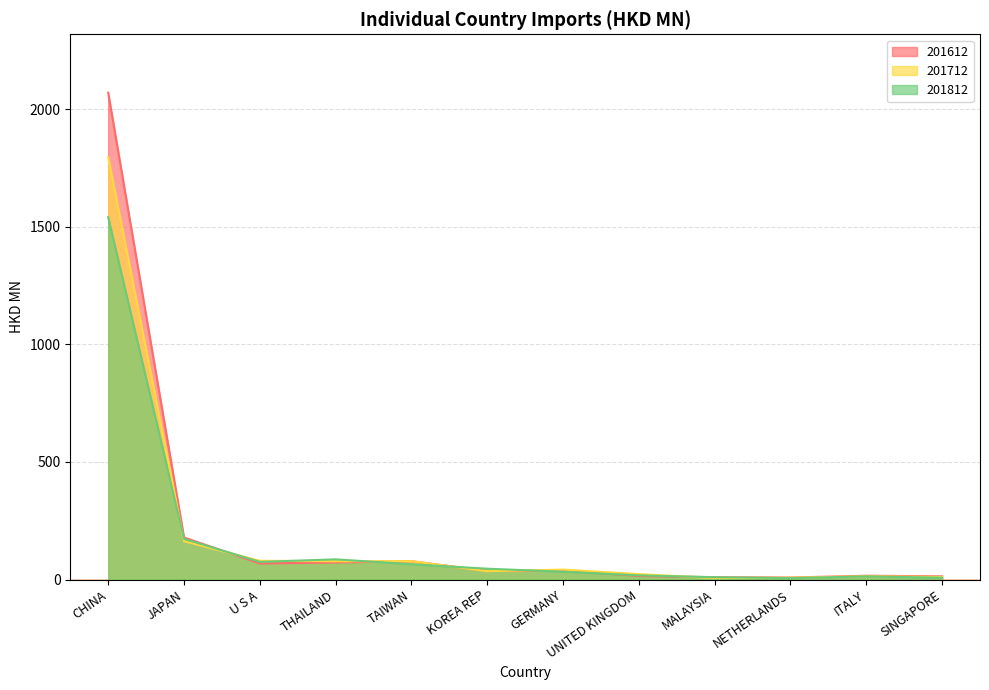

Which series changed the most between THAILAND and TAIWAN?

201812